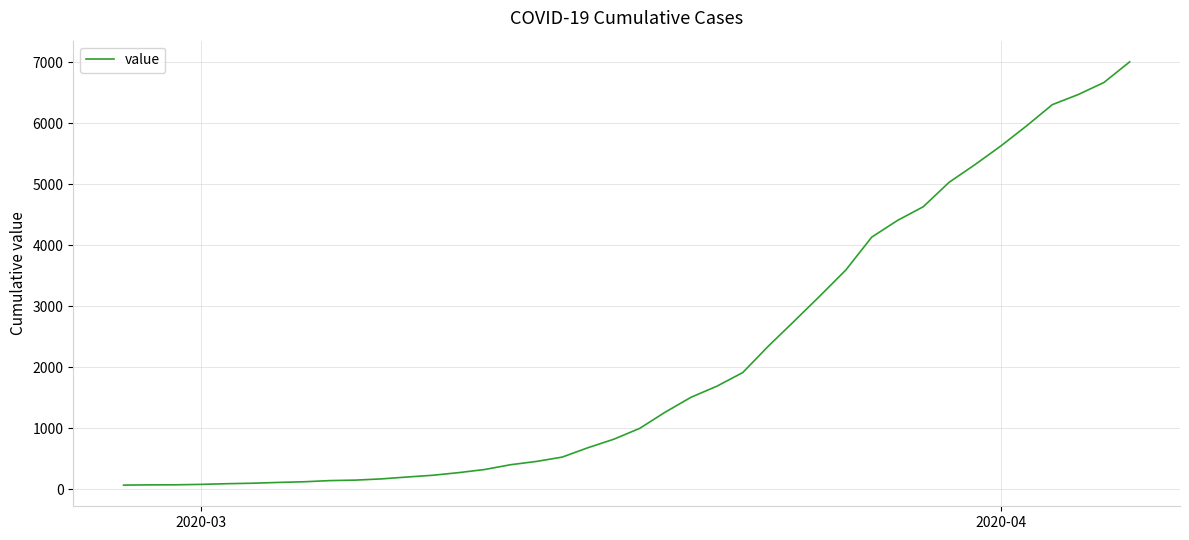

Does the chart have visible grid lines?

Yes